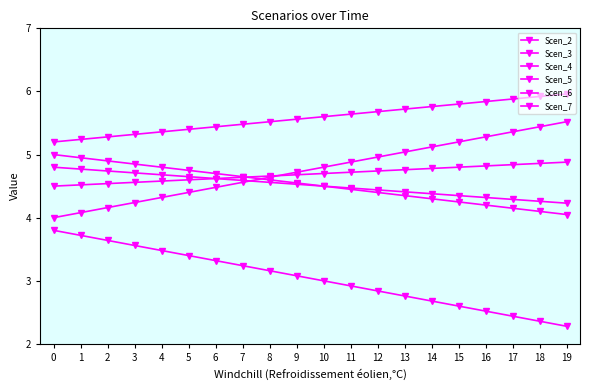

Reading left to right, extract all data points from this chart.

Scen_2: 0=4.5	1=4.5	2=4.5	3=4.6	4=4.6	5=4.6	6=4.6	7=4.6	8=4.7	9=4.7	10=4.7	11=4.7	12=4.7	13=4.8	14=4.8	15=4.8	16=4.8	17=4.8	18=4.9	19=4.9
Scen_3: 0=5.0	1=5.0	2=4.9	3=4.8	4=4.8	5=4.8	6=4.7	7=4.7	8=4.6	9=4.5	10=4.5	11=4.5	12=4.4	13=4.3	14=4.3	15=4.2	16=4.2	17=4.2	18=4.1	19=4.0
Scen_4: 0=4.0	1=4.1	2=4.2	3=4.2	4=4.3	5=4.4	6=4.5	7=4.6	8=4.6	9=4.7	10=4.8	11=4.9	12=5.0	13=5.0	14=5.1	15=5.2	16=5.3	17=5.4	18=5.4	19=5.5
Scen_5: 0=4.8	1=4.8	2=4.7	3=4.7	4=4.7	5=4.6	6=4.6	7=4.6	8=4.6	9=4.5	10=4.5	11=4.5	12=4.4	13=4.4	14=4.4	15=4.3	16=4.3	17=4.3	18=4.3	19=4.2
Scen_6: 0=5.2	1=5.2	2=5.3	3=5.3	4=5.4	5=5.4	6=5.4	7=5.5	8=5.5	9=5.6	10=5.6	11=5.6	12=5.7	13=5.7	14=5.8	15=5.8	16=5.8	17=5.9	18=5.9	19=6.0
Scen_7: 0=3.8	1=3.7	2=3.6	3=3.6	4=3.5	5=3.4	6=3.3	7=3.2	8=3.2	9=3.1	10=3.0	11=2.9	12=2.8	13=2.8	14=2.7	15=2.6	16=2.5	17=2.4	18=2.4	19=2.3